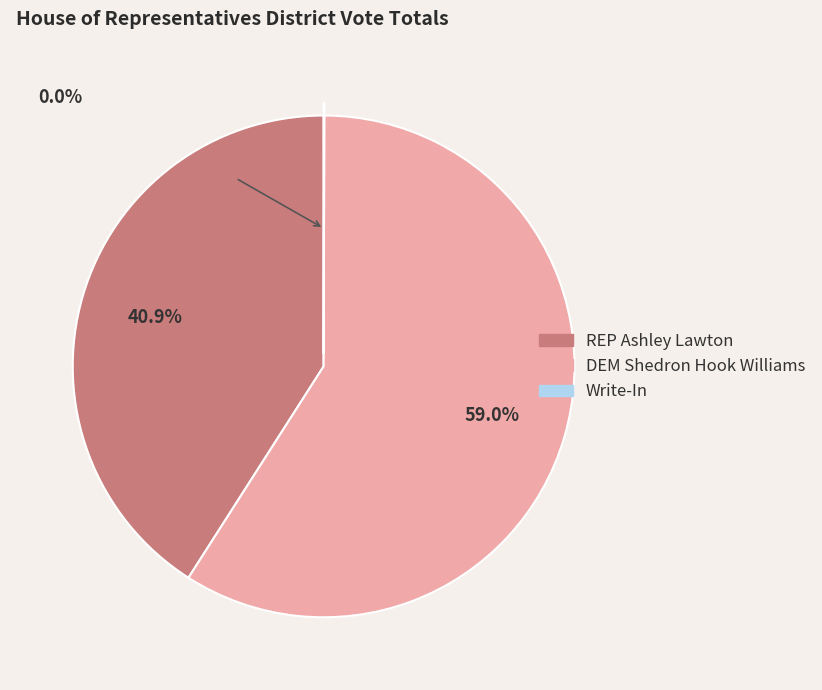

True or false: REP Ashley Lawton accounts for 41% of the total.

True